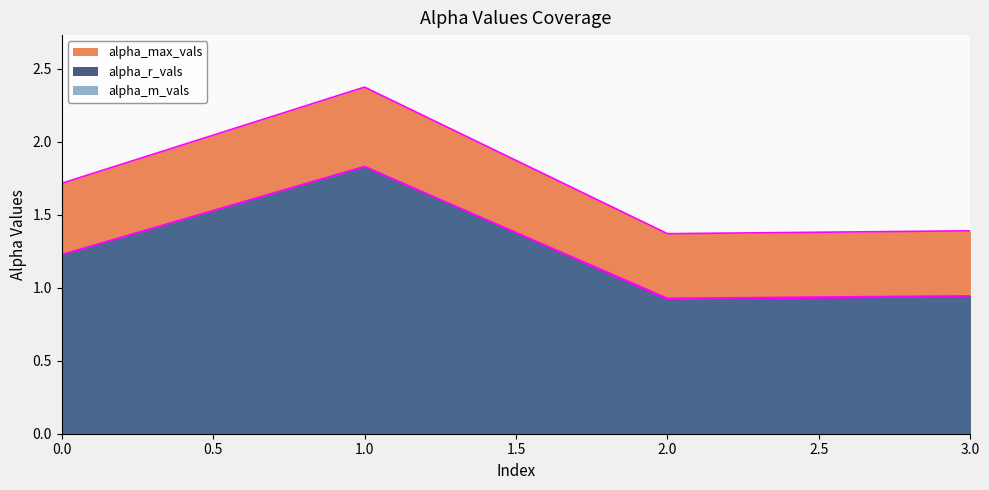

In alpha_max_vals, how many points are higher than both neighbors (excluding endpoints)?

1